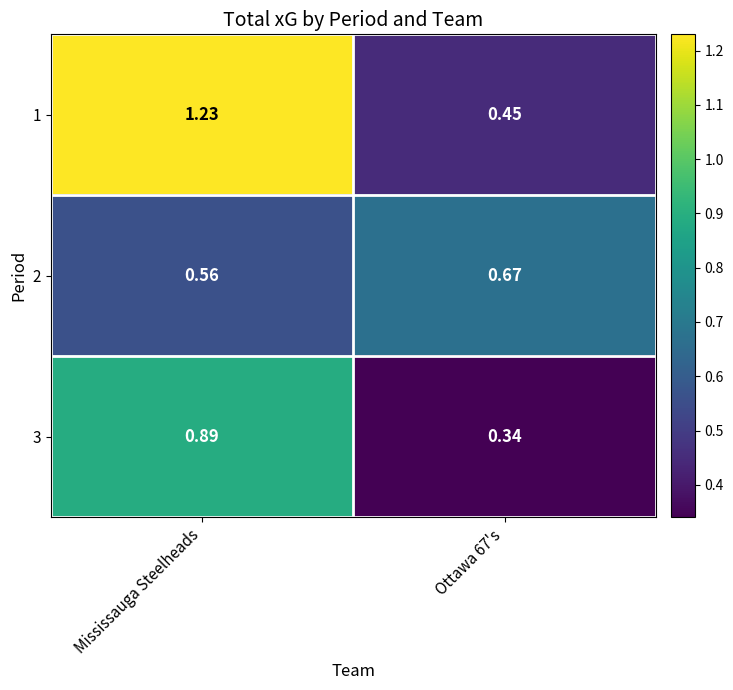

Where does the 1 series first go above 1?

Mississauga Steelheads